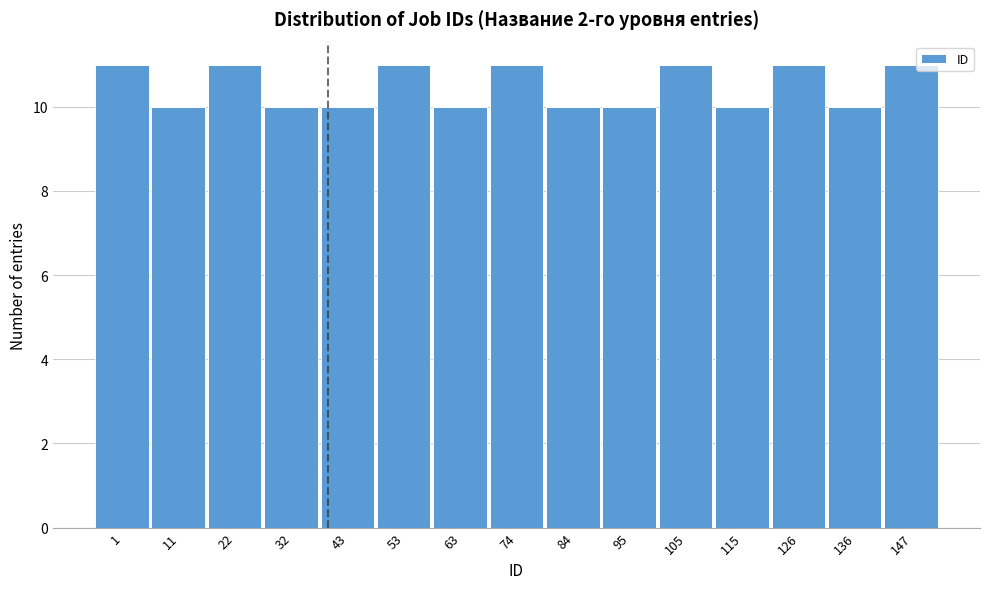

Reading left to right, extract all data points from this chart.

1=11	11=10	22=11	32=10	43=10	53=11	63=10	74=11	84=10	95=10	105=11	115=10	126=11	136=10	147=11